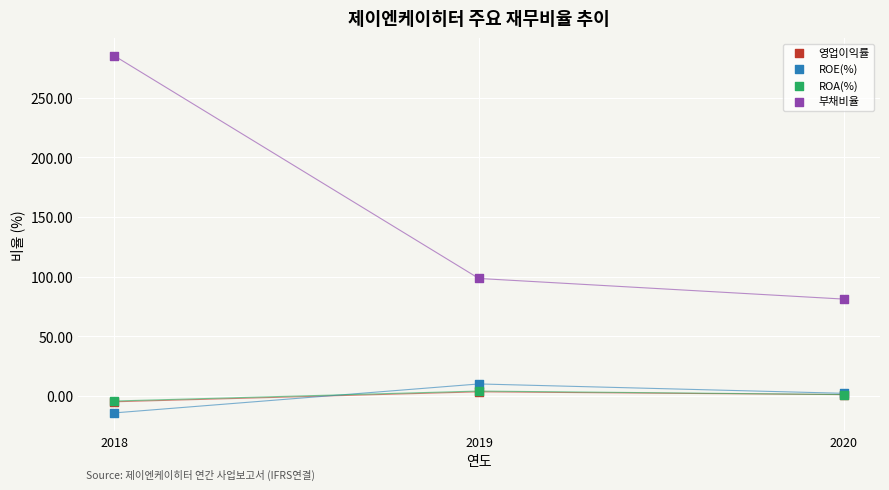

Which series contains the highest Y value?

부채비율